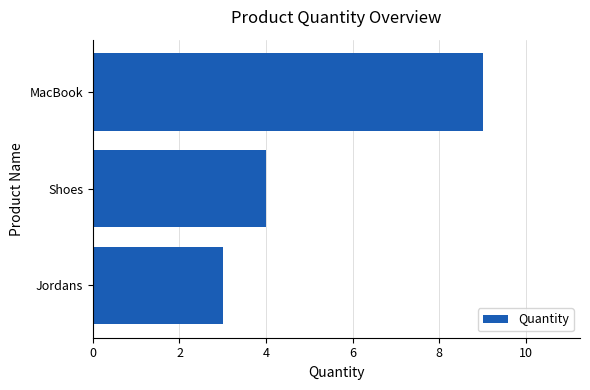

What is the ratio of the value at Shoes to the value at Jordans?

1.3